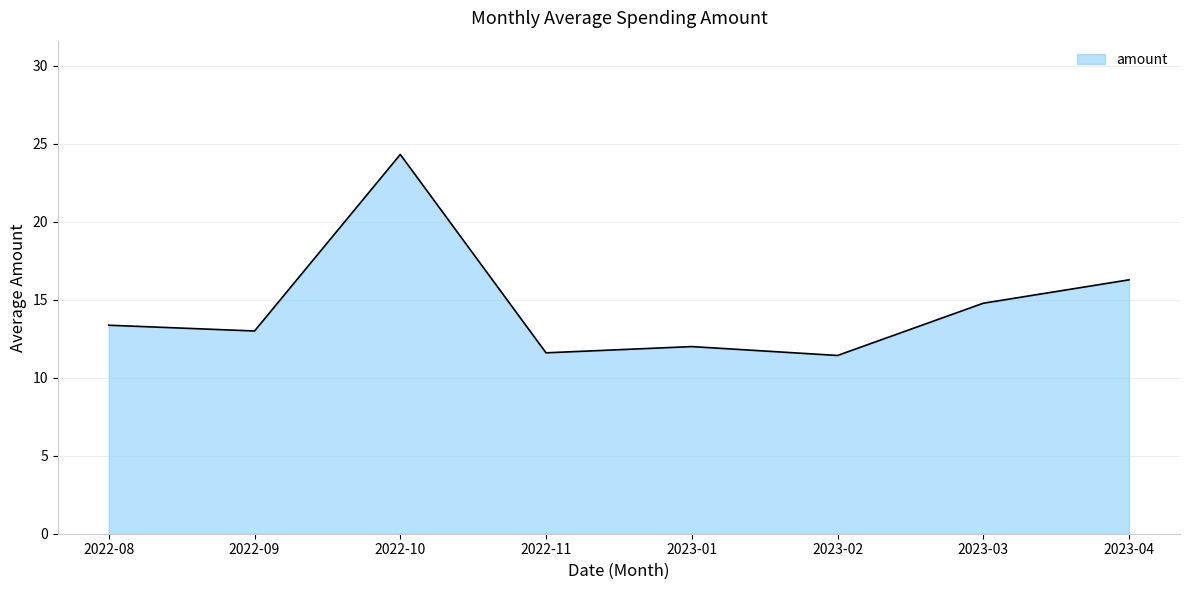

The value at 2023-04 is 16.3. True or false?

True